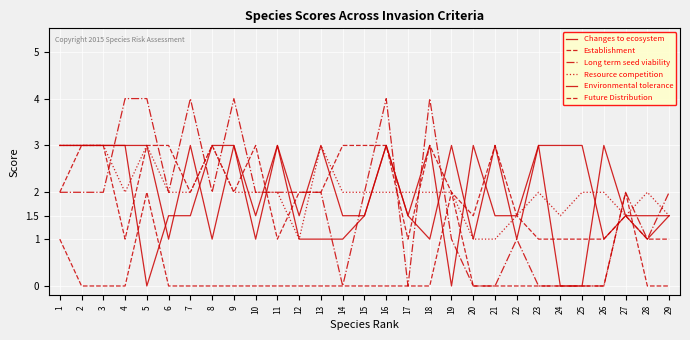

Count the Environmental tolerance values in the range 1 to 3.

25